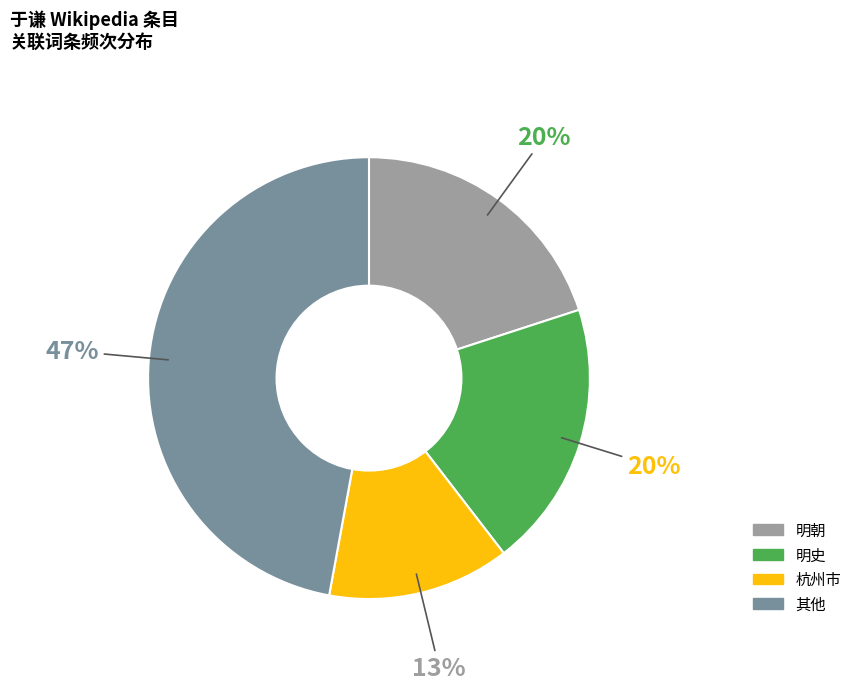

Between 明史 and 杭州市, which is larger?

明史